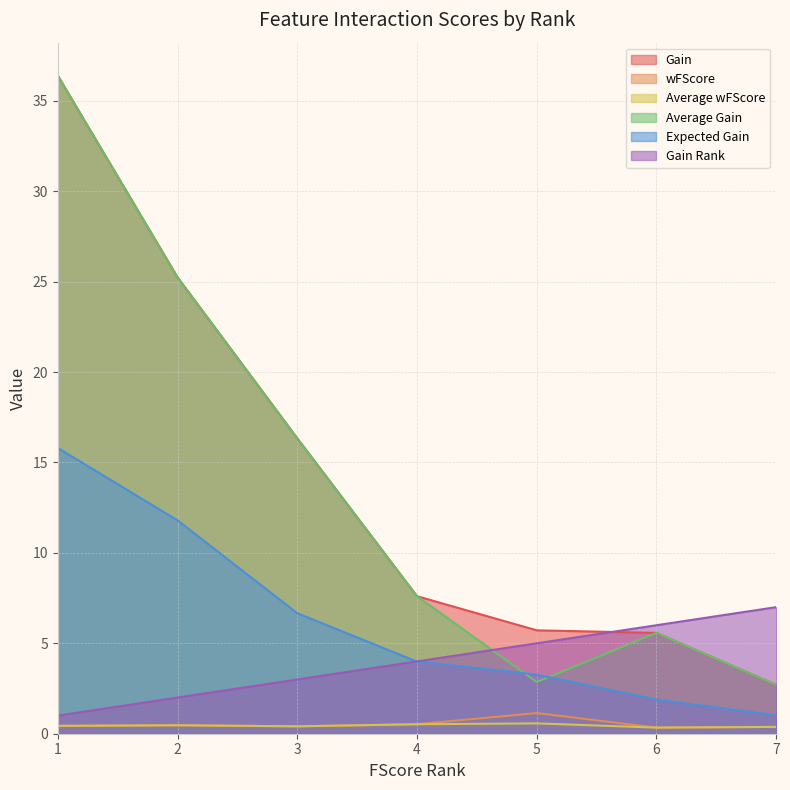

What is the value of the Gain Rank point at the 7th from the left?

7.0